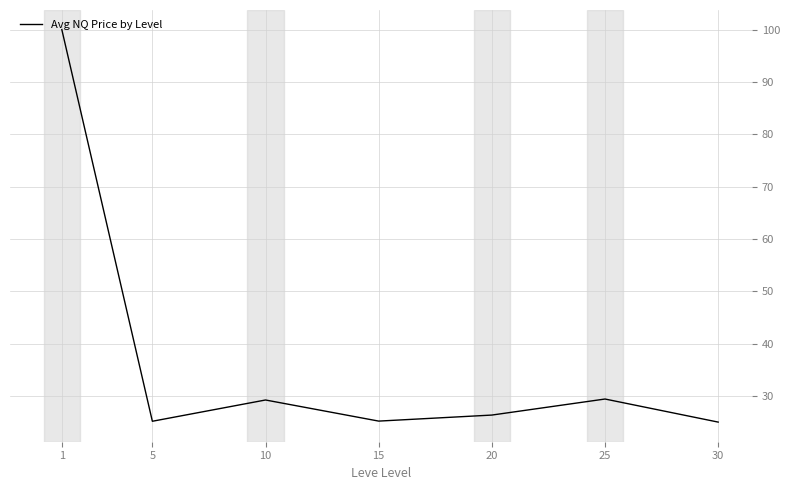

Is it true that the value at 5 is 6.5?

False